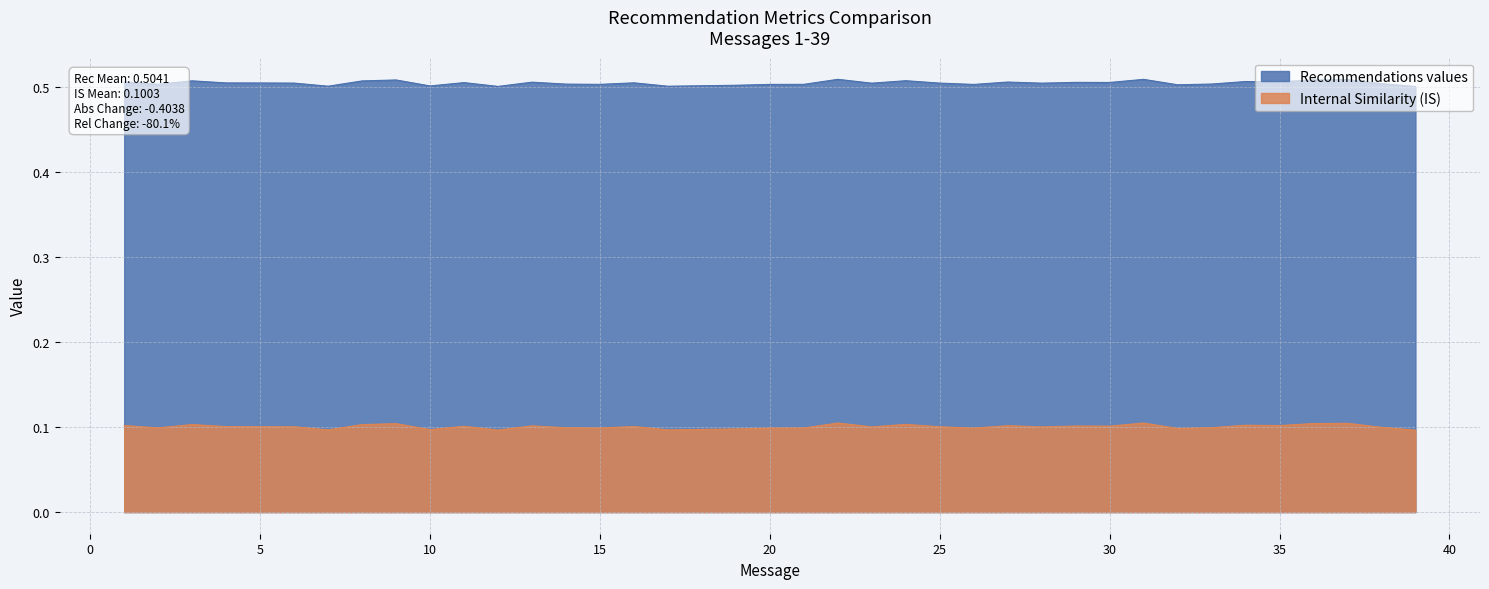

Reading left to right, list all the values displayed in this chart.

Recommendations values: 0.5	0.5	0.5	0.5	0.5	0.5	0.5	0.5	0.5	0.5	0.5	0.5	0.5	0.5	0.5	0.5	0.5	0.5	0.5	0.5	0.5	0.5	0.5	0.5	0.5	0.5	0.5	0.5	0.5	0.5	0.5	0.5	0.5	0.5	0.5	0.5	0.5	0.5	0.5
Internal Similarity (IS): 0.1	0.1	0.1	0.1	0.1	0.1	0.1	0.1	0.1	0.1	0.1	0.1	0.1	0.1	0.1	0.1	0.1	0.1	0.1	0.1	0.1	0.1	0.1	0.1	0.1	0.1	0.1	0.1	0.1	0.1	0.1	0.1	0.1	0.1	0.1	0.1	0.1	0.1	0.1